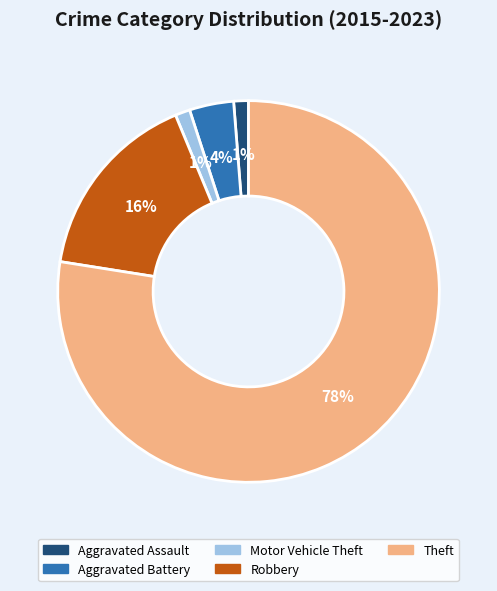

Is the sum of Theft and Robbery greater than half?

Yes